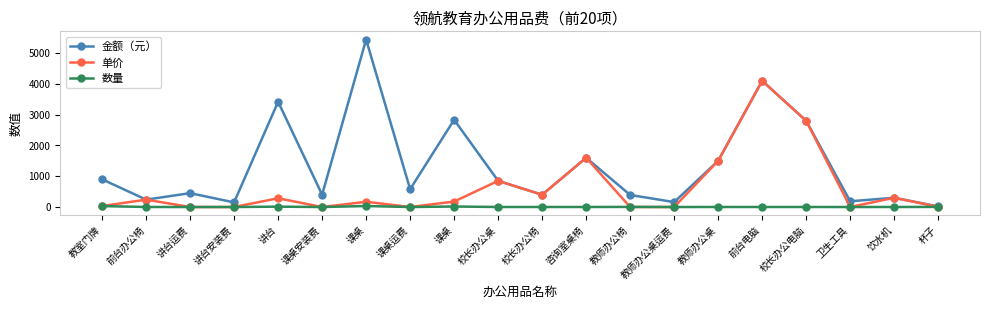

How many data points in 金额（元） are less than 580?

10